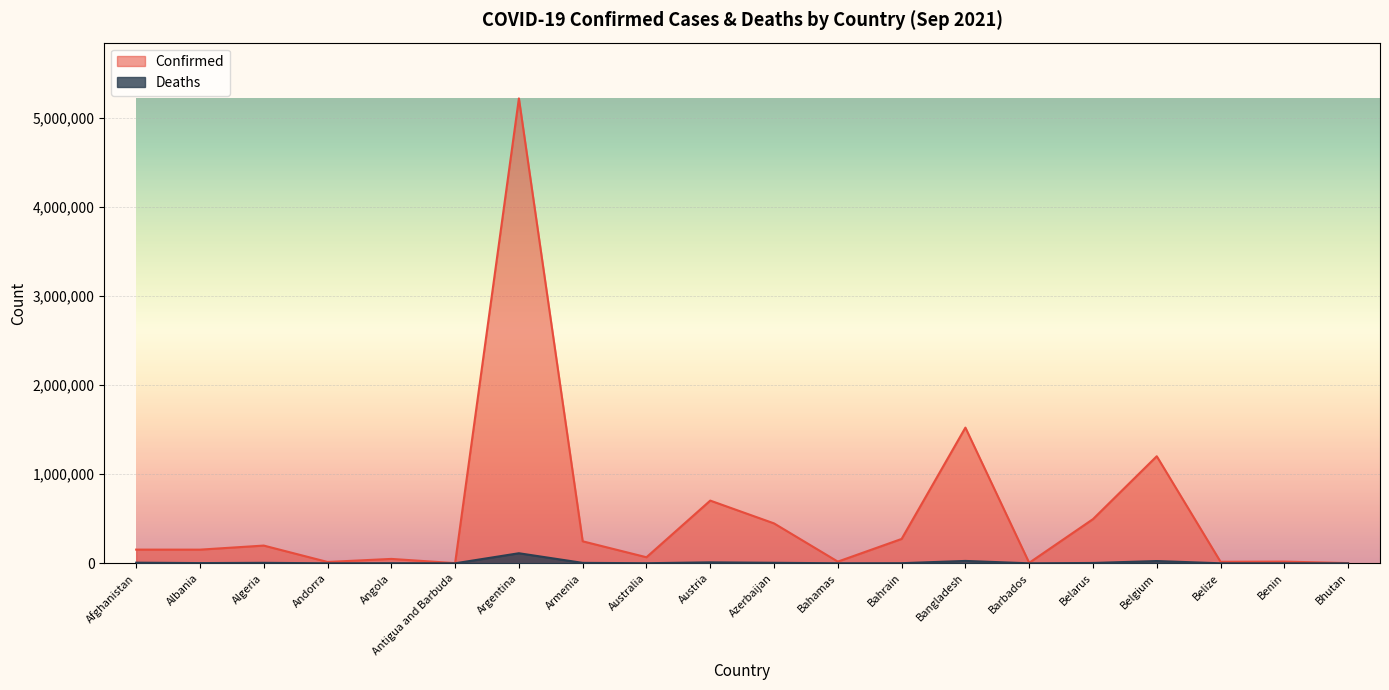

Is it true that Deaths equals 8240 at Armenia?

False